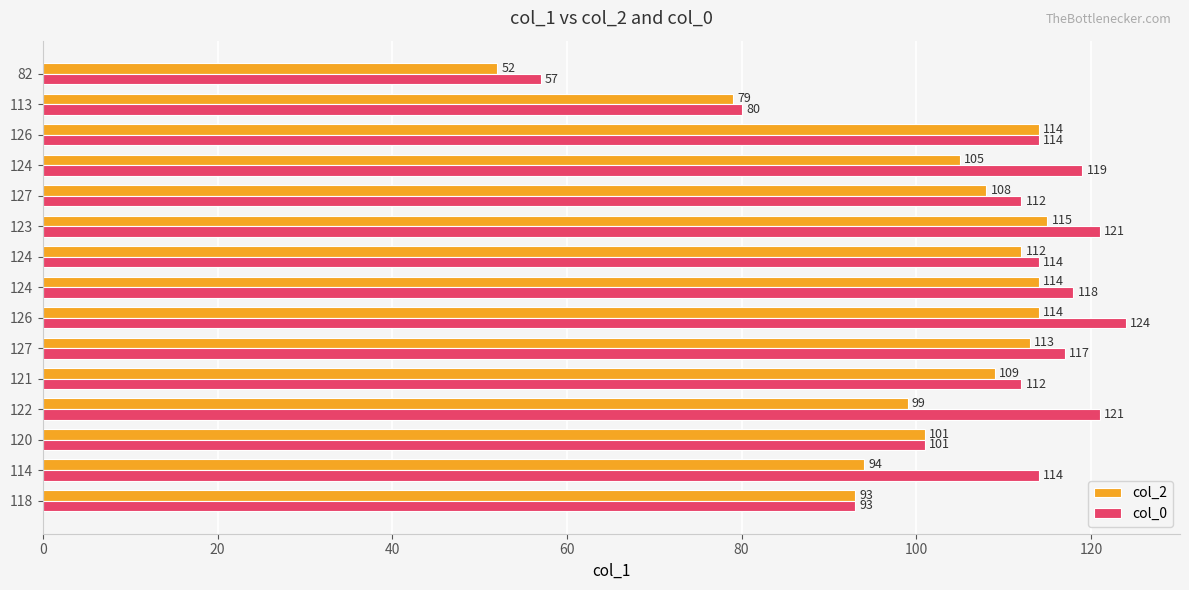

What are all the series names shown in the legend?

col_2, col_0